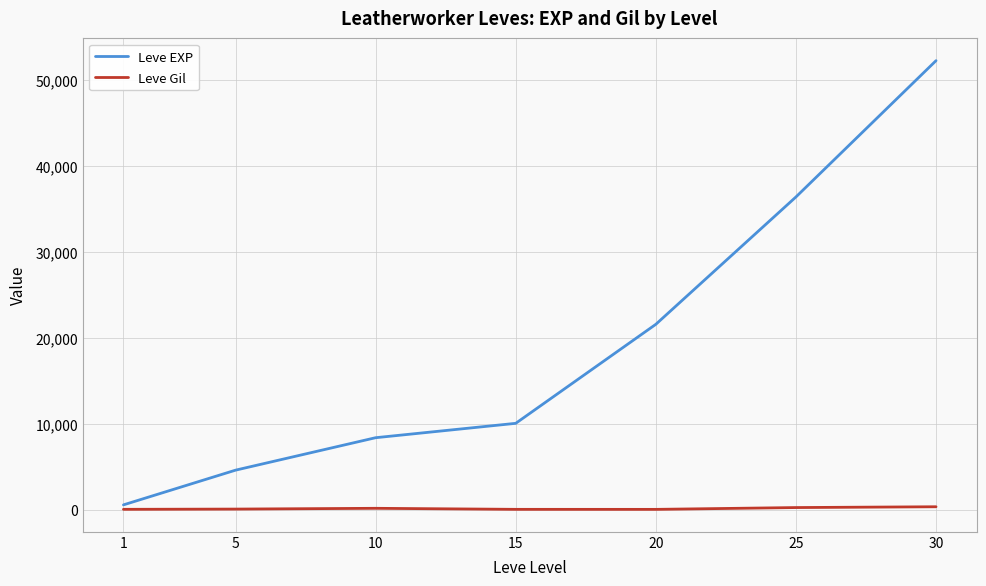

Rank the series by their average value, from lowest to highest.

Leve Gil, Leve EXP